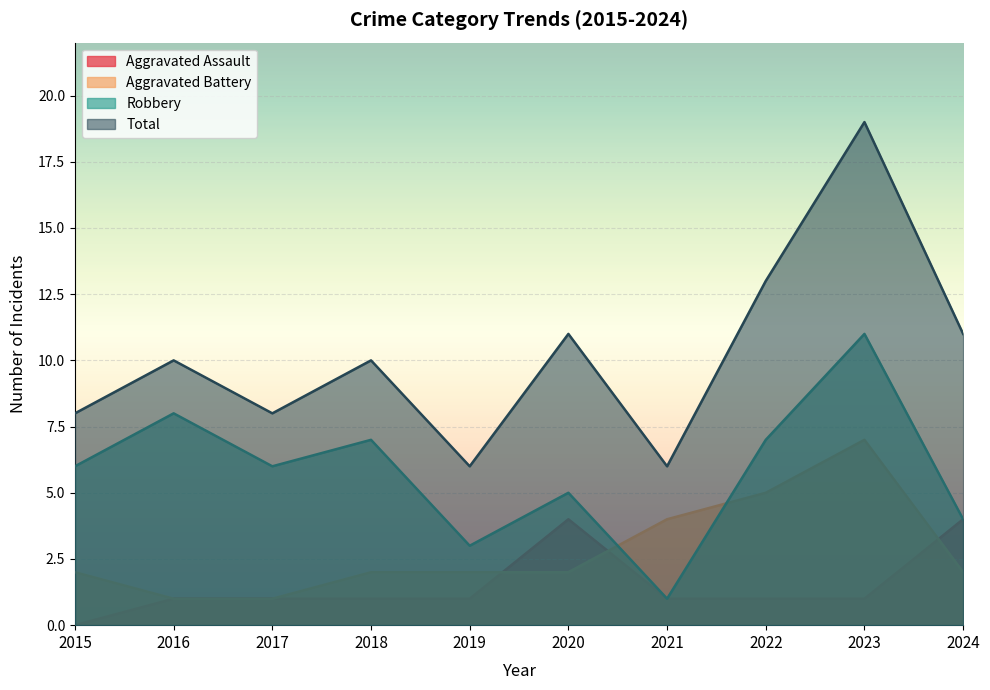

What are all the series names shown in the legend?

Aggravated Assault, Aggravated Battery, Robbery, Total